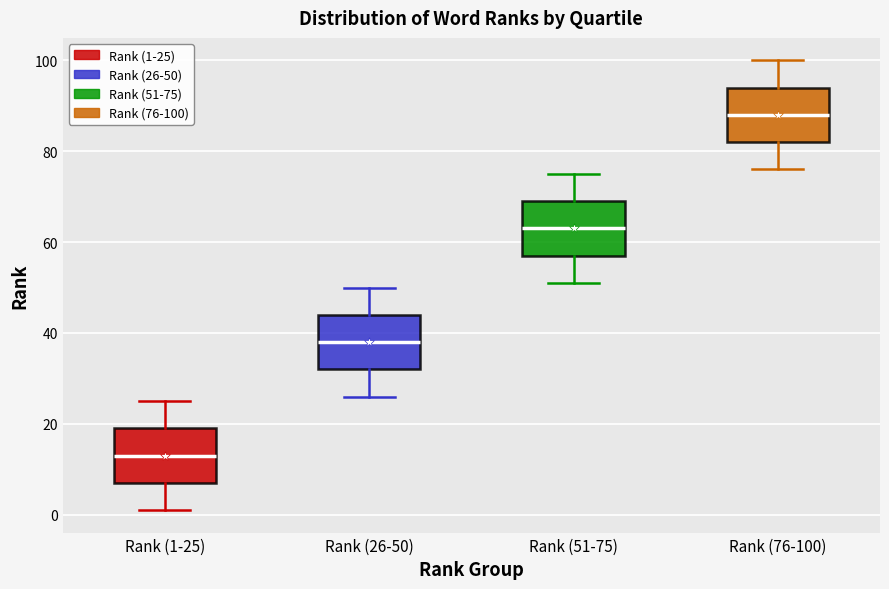

Which box has the highest median line?

Rank (76-100)